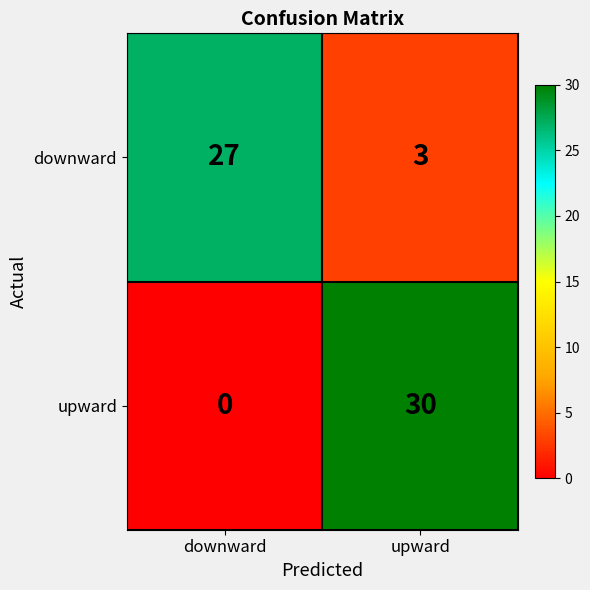

At which category does the chart reach its minimum across all series?

downward